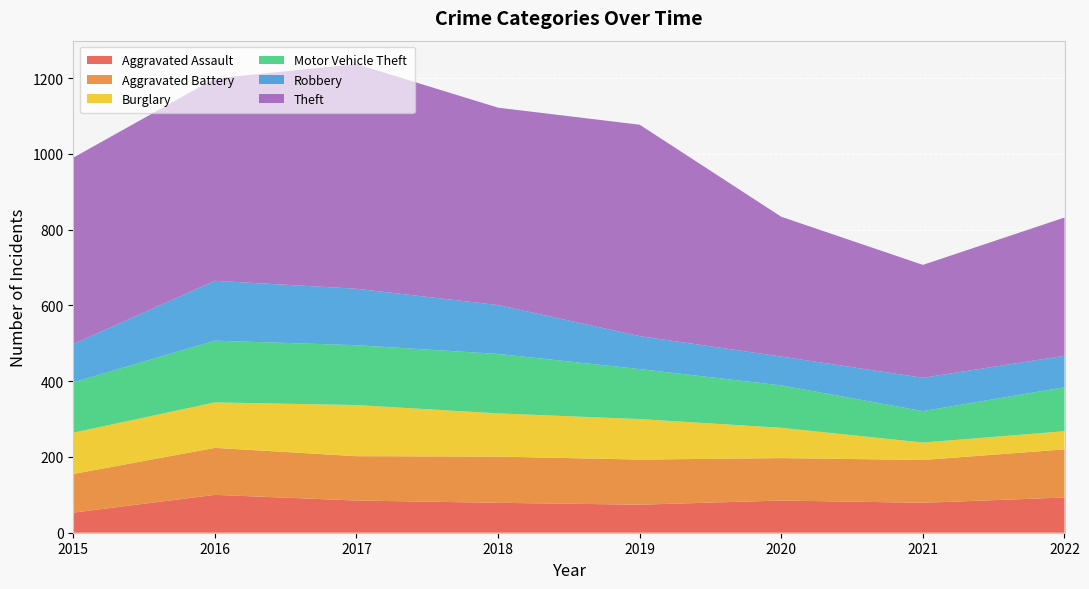

Reading left to right, extract all data points from this chart.

Aggravated Assault: 53	100	85	79	74	85	79	93
Aggravated Battery: 102	124	117	122	119	112	113	127
Burglary: 109	120	135	114	107	80	46	48
Motor Vehicle Theft: 133	163	158	157	132	112	83	116
Robbery: 101	158	149	129	87	76	88	83
Theft: 492	534	593	521	558	369	298	365